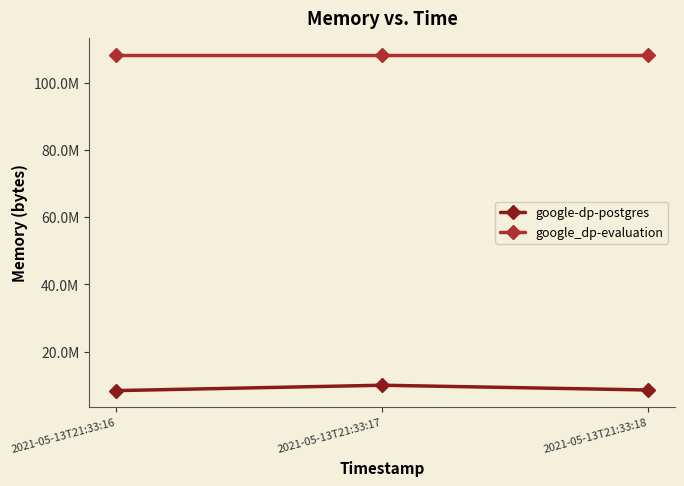

Does the chart display data point markers on the line(s)?

Yes